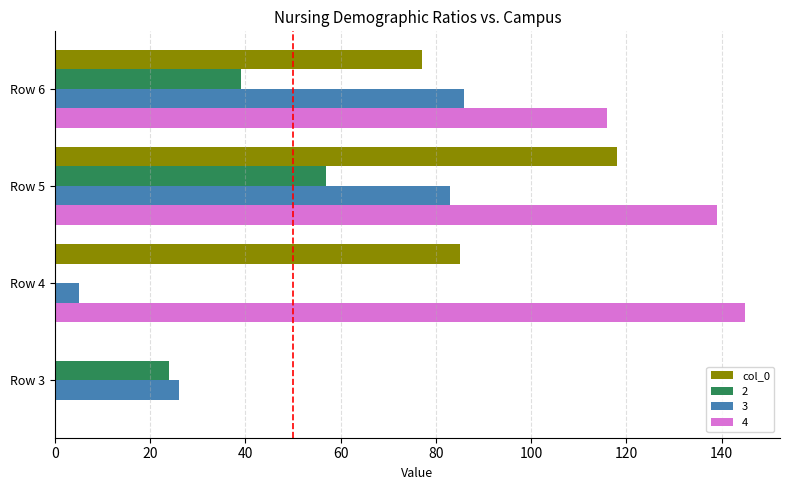

How many data points does each series have?

4